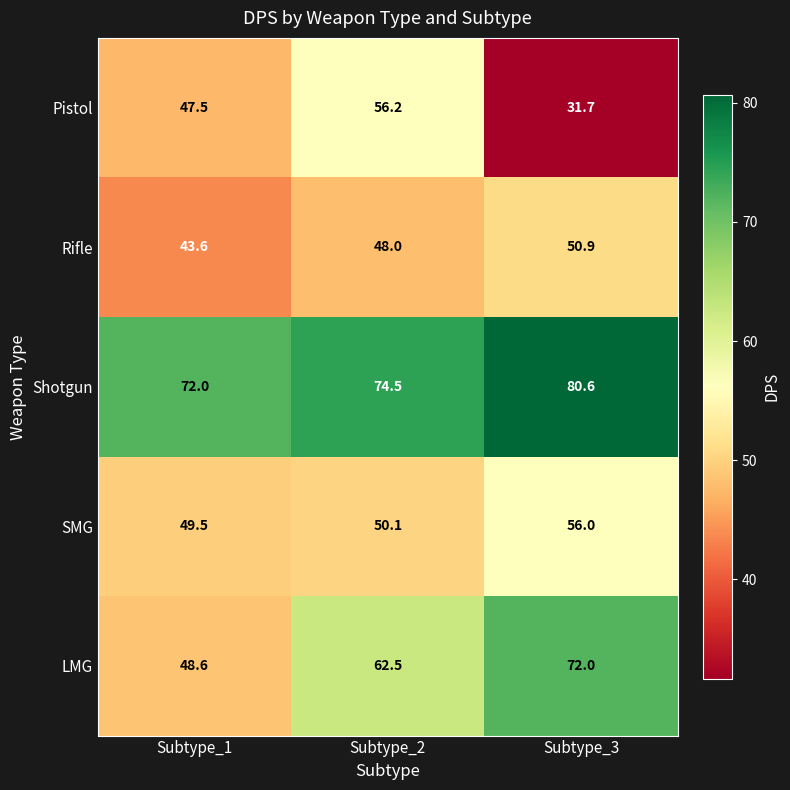

Which series has the widest spread of values?

Pistol